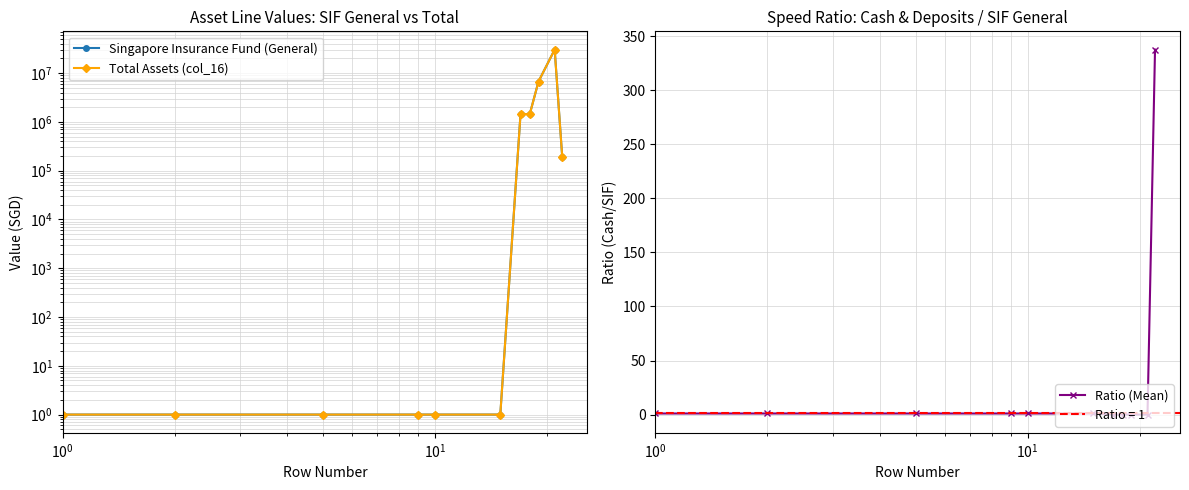

Reading left to right, extract all data points from this chart.

Singapore Insurance Fund (General): 1.0	1.0	1.0	1.0	1.0	1.0	1445723.0	1445723.0	6730434.0	30393301.0	194850.0
Total Assets (col_16): 1.0	1.0	1.0	1.0	1.0	1.0	1445723.0	1445723.0	6730434.0	30393301.0	194850.0
Ratio (Mean): 1.0	1.0	1.0	1.0	1.0	1.0	0.0	0.0	0.0	0.0	337.5